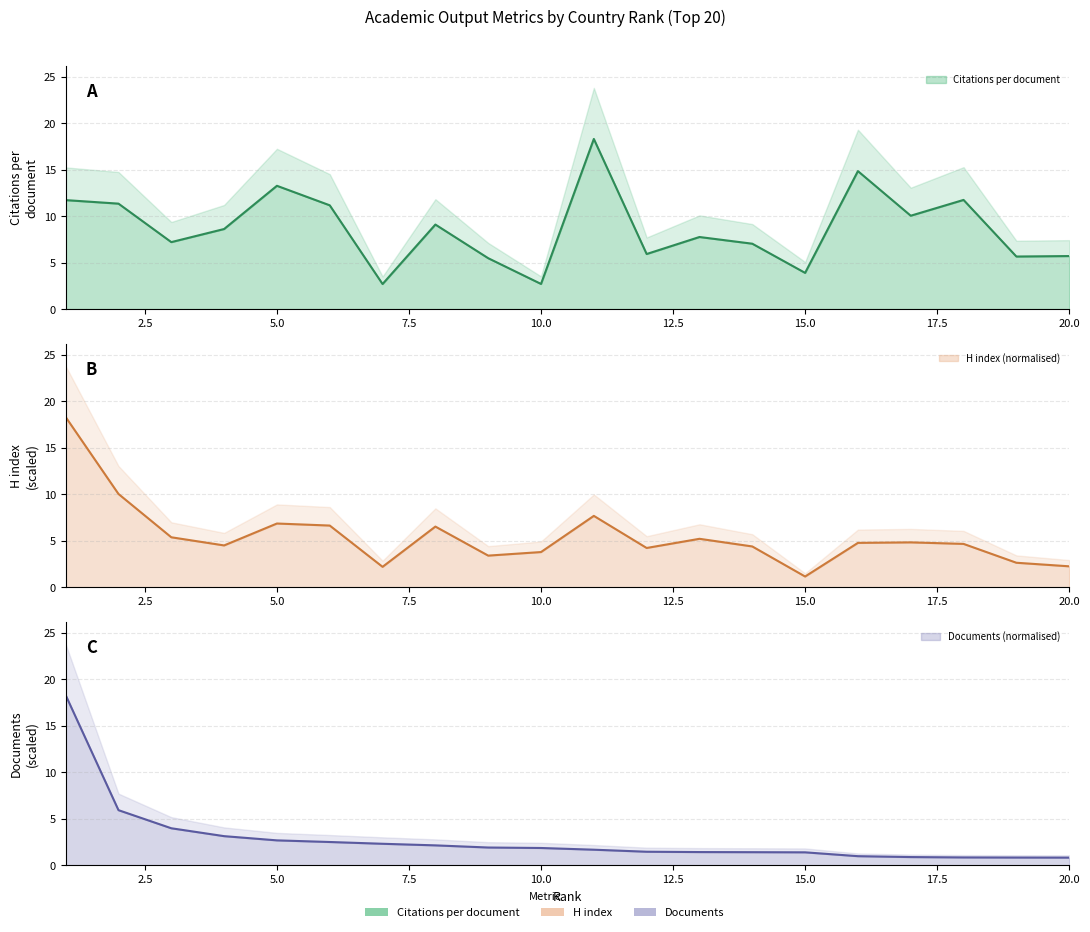

List the labels in order of Citations per document value, smallest first.

7, 10, 15, 9, 19, 20, 12, 14, 3, 13, 4, 8, 17, 6, 2, 1, 18, 5, 16, 11